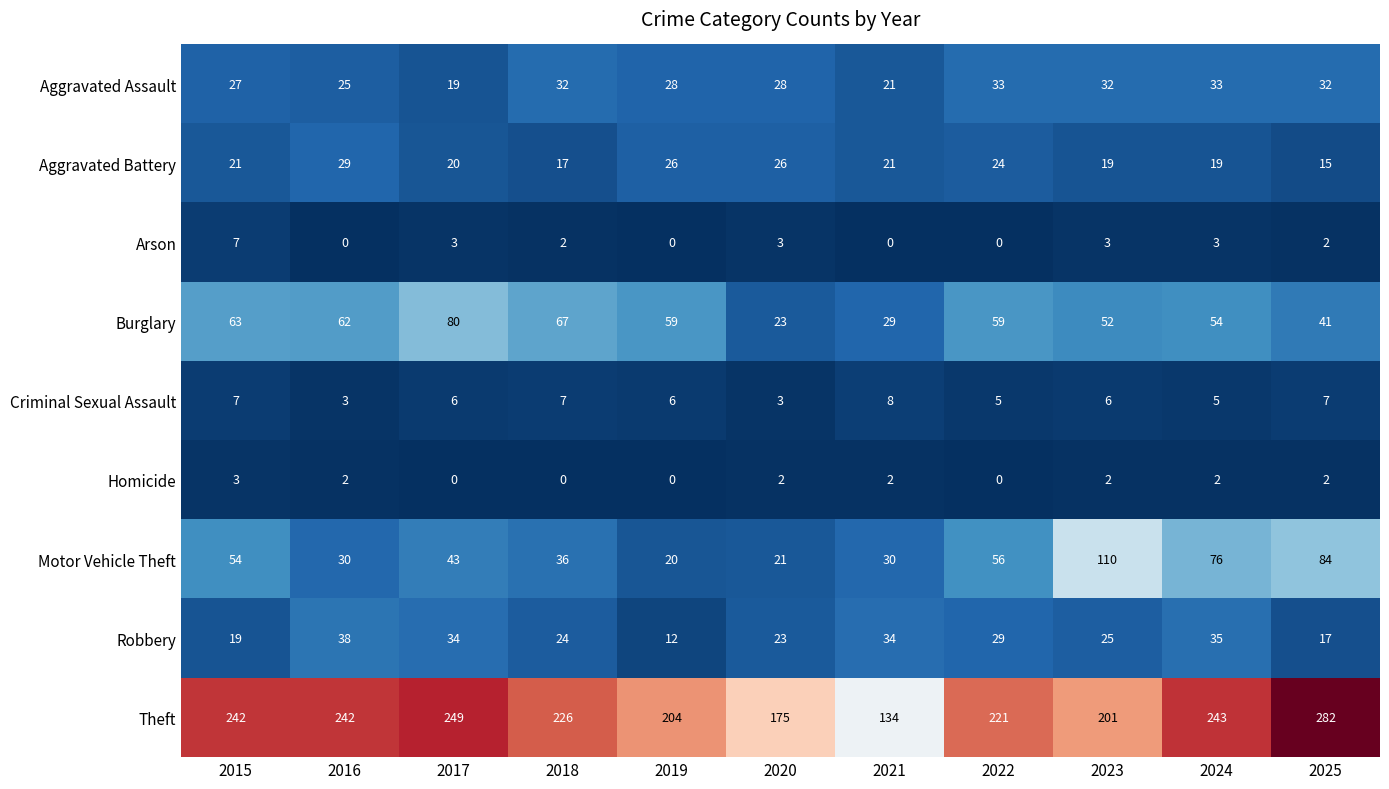

True or false: Motor Vehicle Theft has a value of 34 at 2015.

False